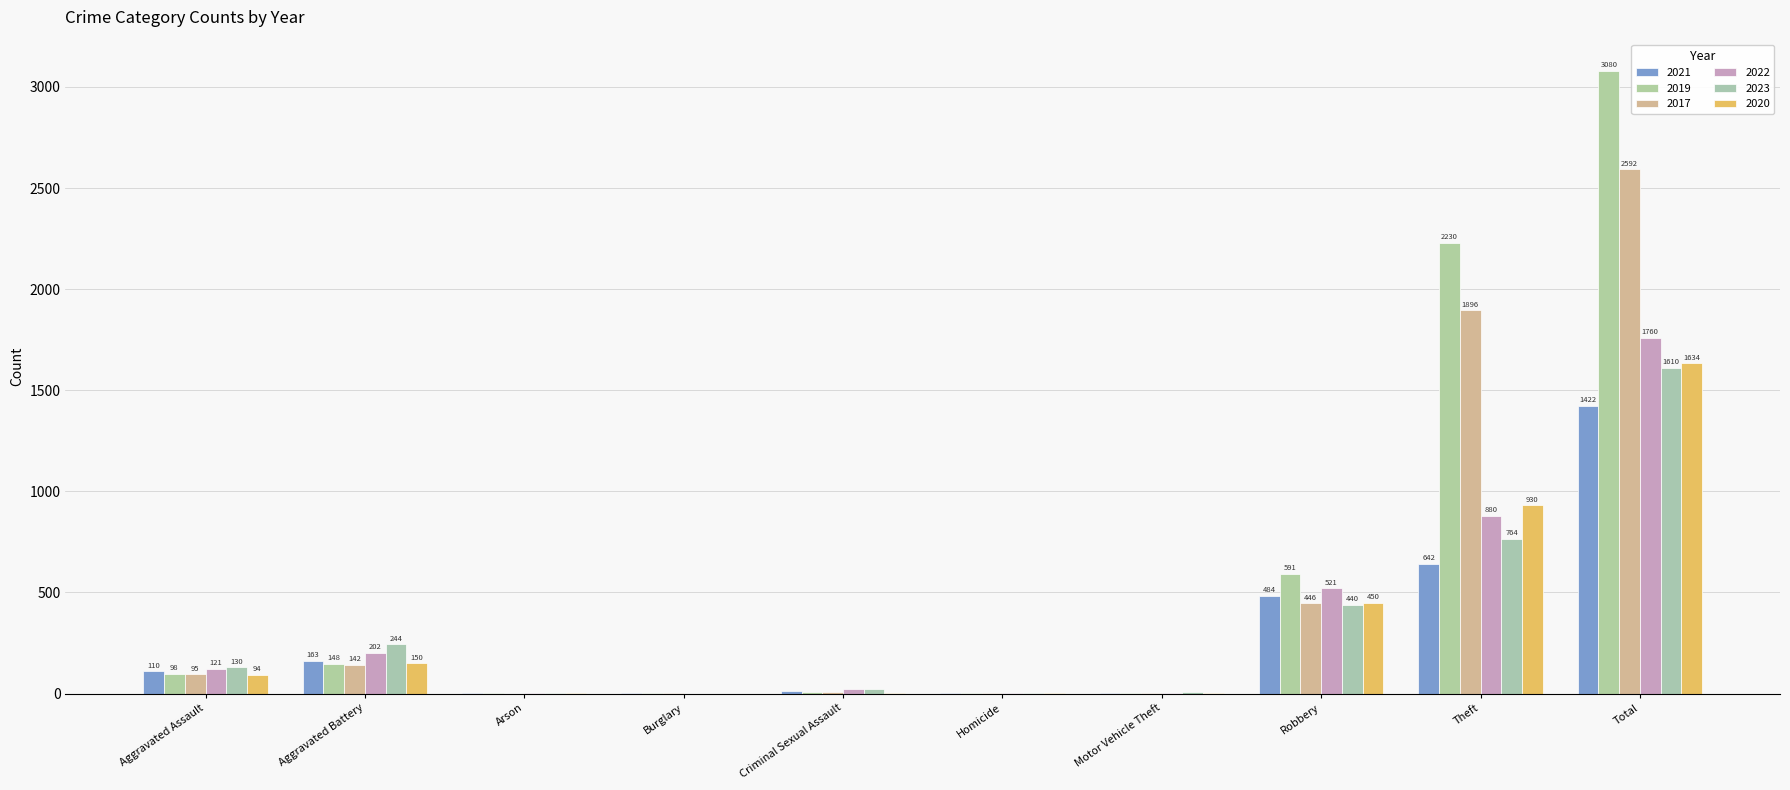

The 2020 series shows 150 at Aggravated Battery. True or false?

True